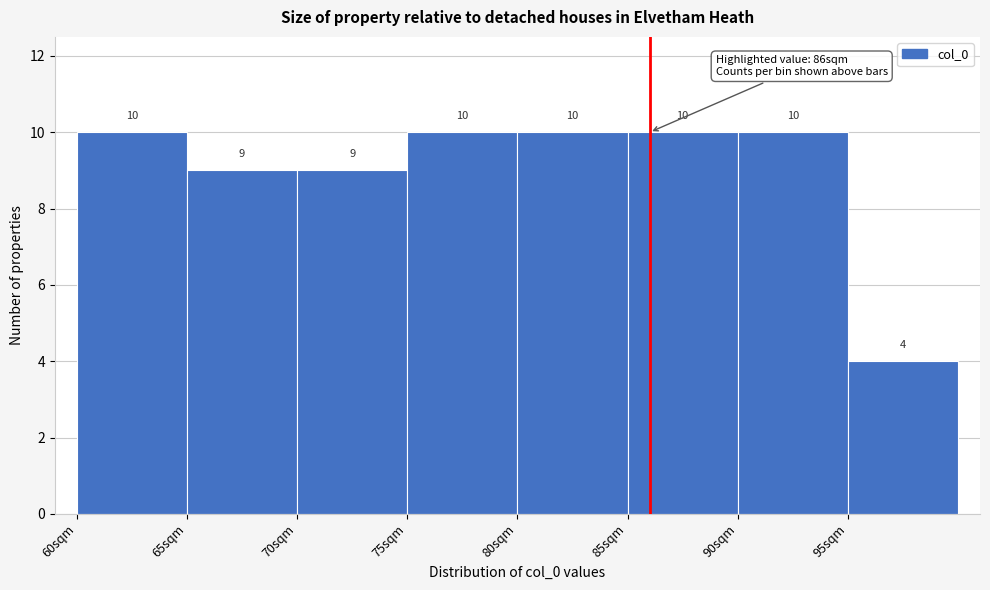

Reading left to right, transcribe this chart: for each bar, give the range it covers on the x-axis and its height.

60 to 65: 10
65 to 70: 9
70 to 75: 9
75 to 80: 10
80 to 85: 10
85 to 90: 10
90 to 95: 10
95 to 100: 4